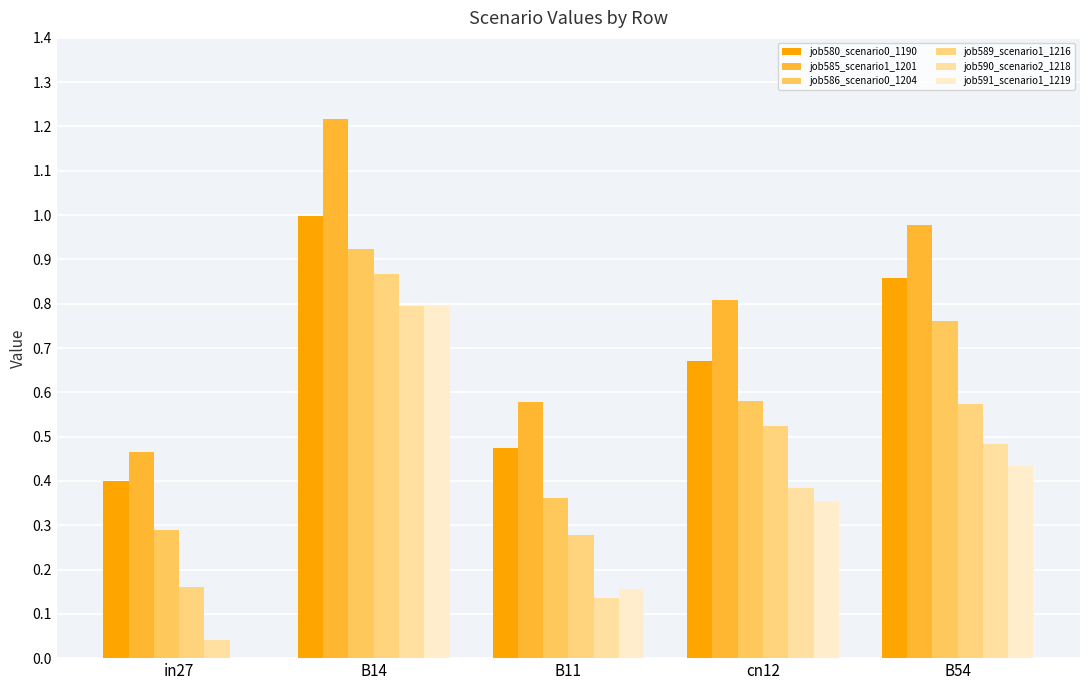

What position from the left is B14?

2